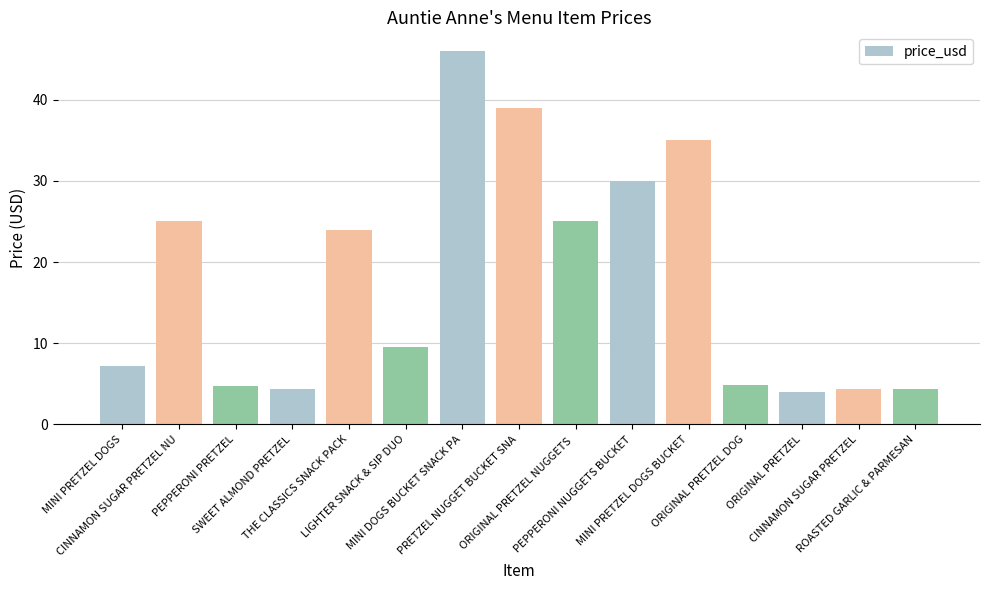

Are the bars grouped side by side (vs. stacked)?

No